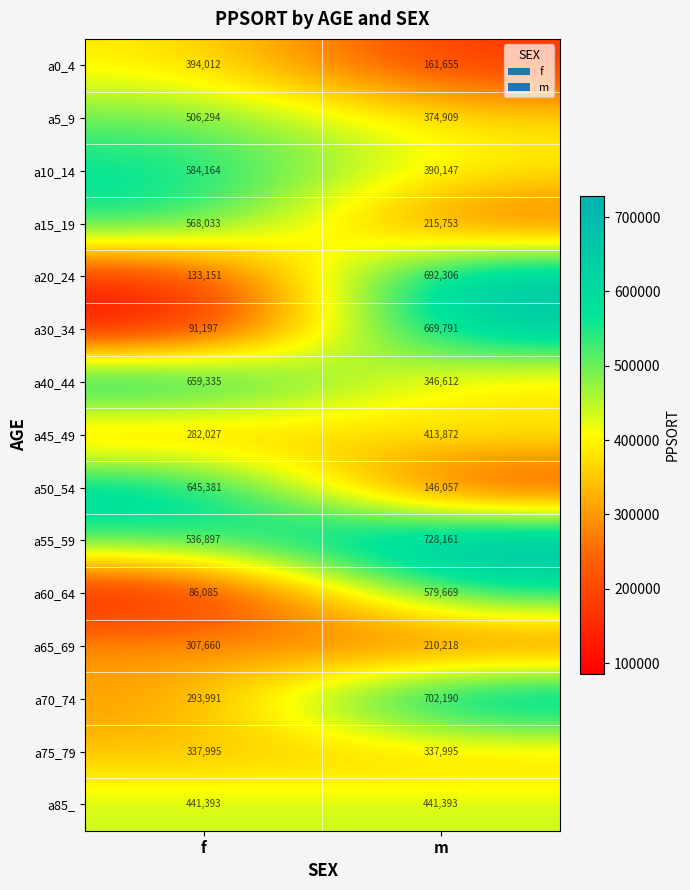

What is the difference between the maximum and minimum values in the a40_44 series?

312723